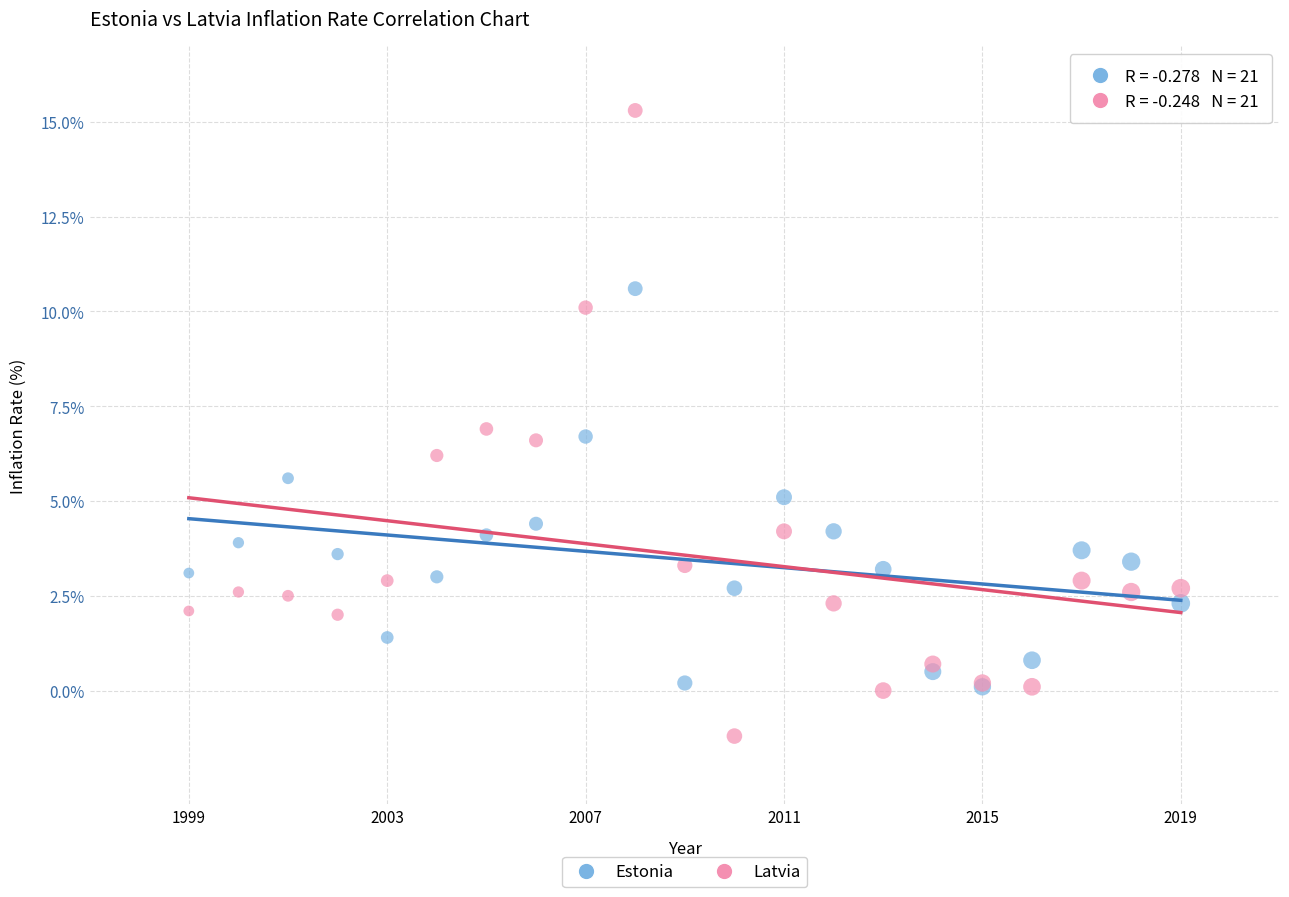

Which series reaches the minimum Y coordinate?

Latvia